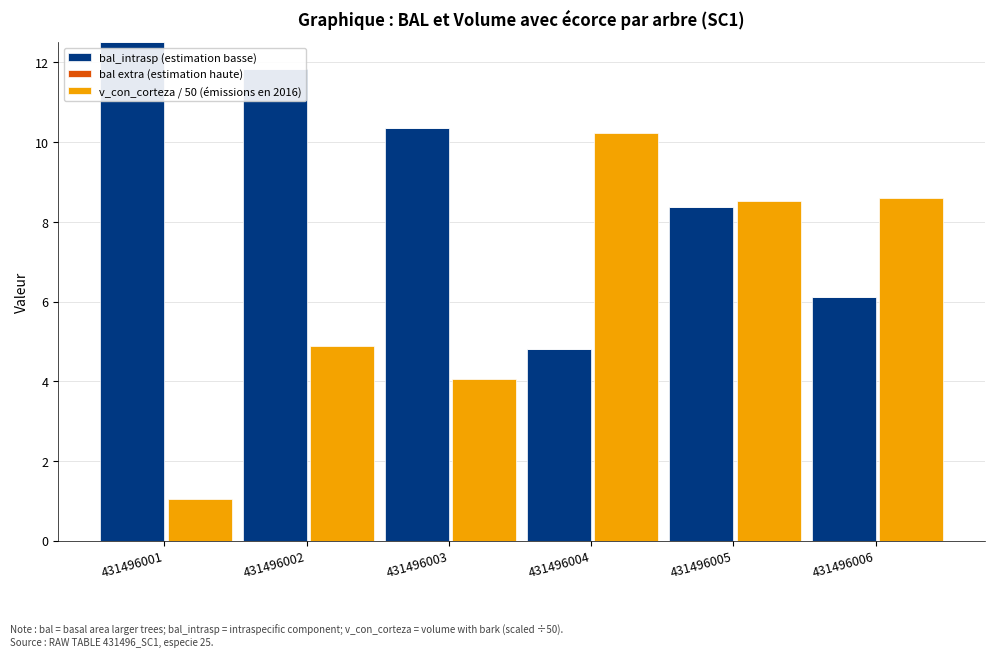

What is the total value across all series at 431496006?

14.7